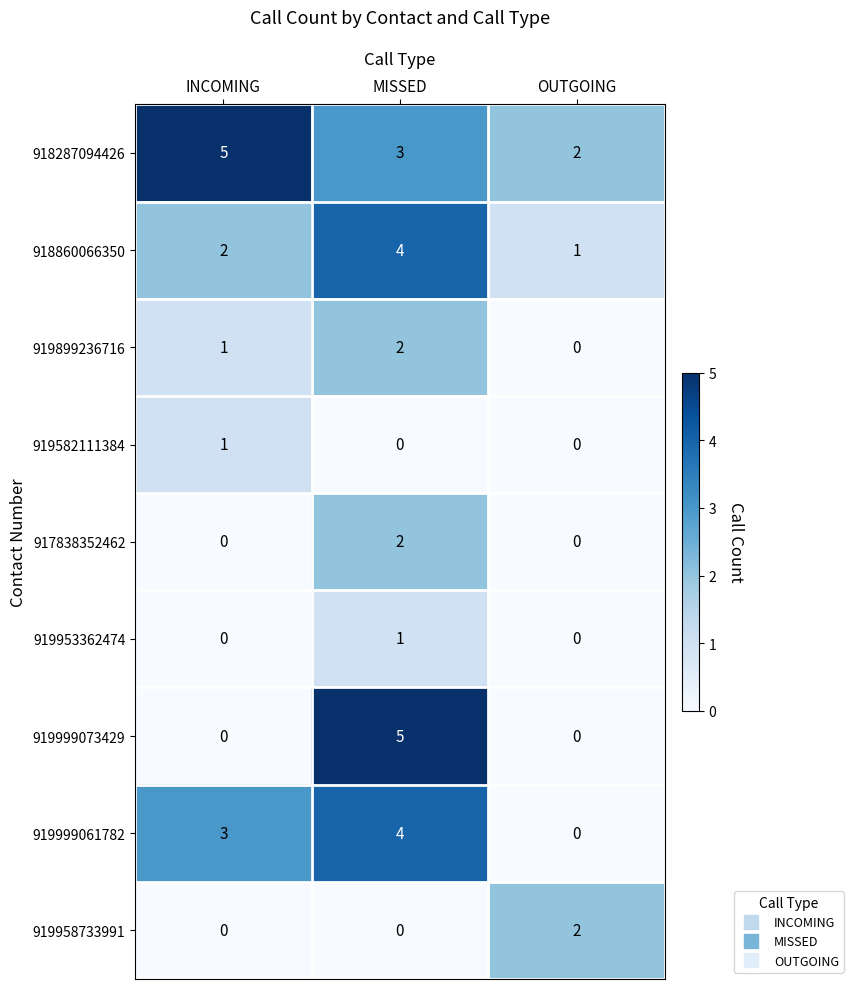

What is the spread (max minus min) of values at INCOMING?

5